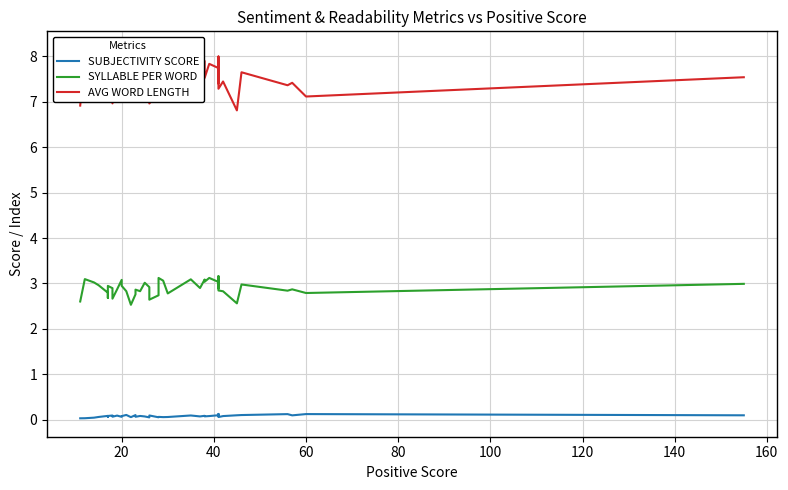

True or false: SUBJECTIVITY SCORE and SYLLABLE PER WORD cross at least once.

False